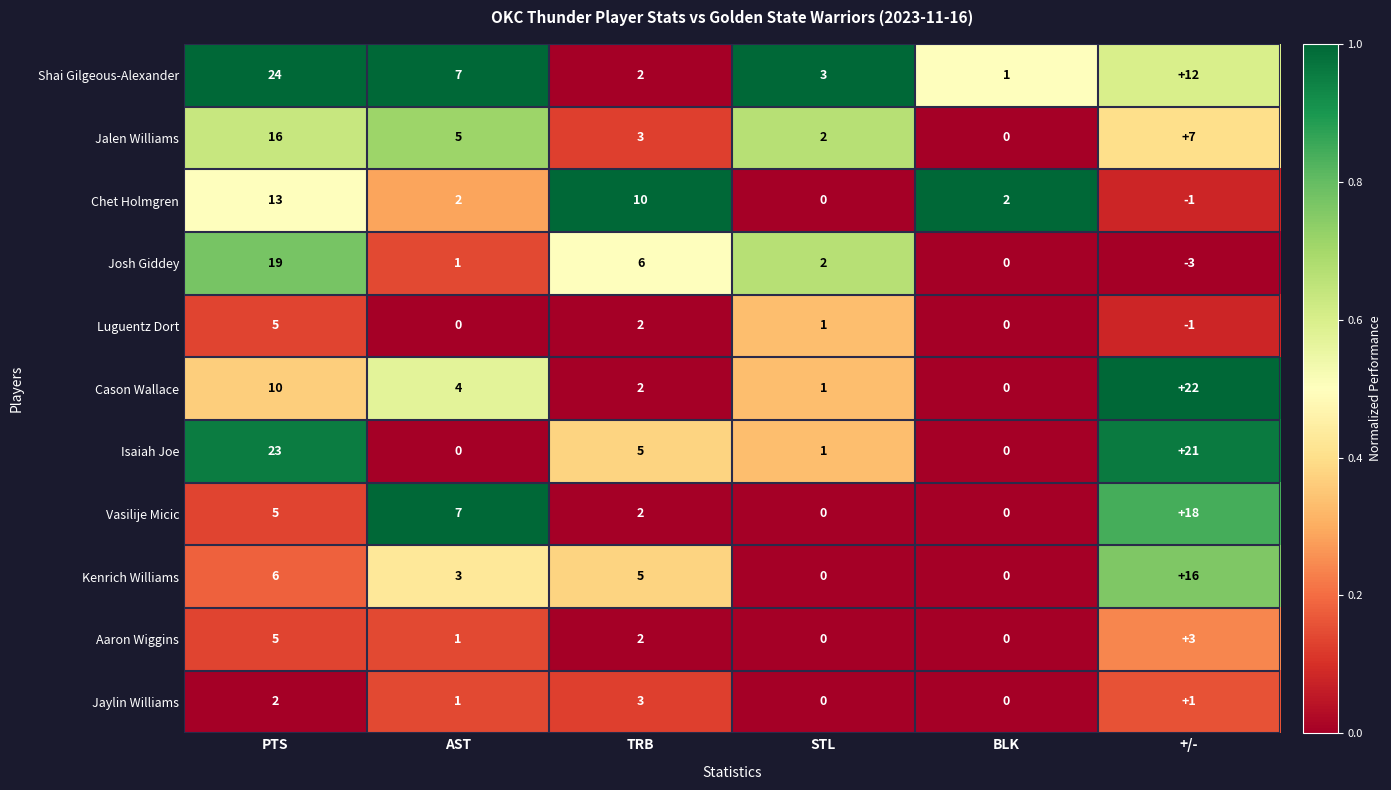

What is the smallest value displayed?

-3